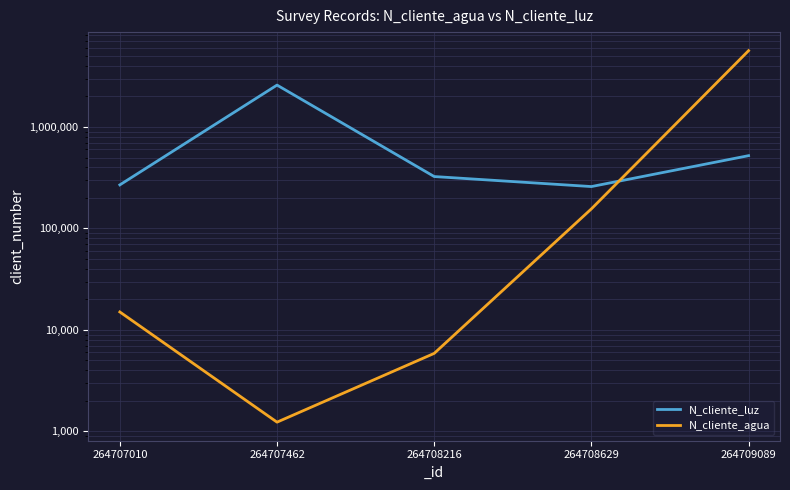

At 264709089, list the series in order from largest to smallest.

N_cliente_agua, N_cliente_luz